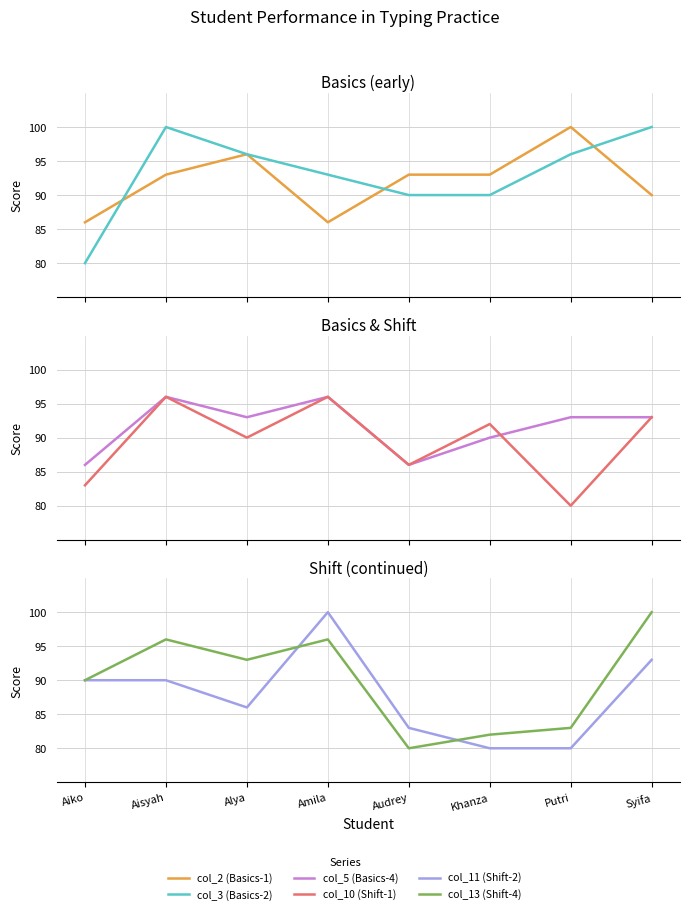

The col_11 (Shift-2) series shows 80 at Putri. True or false?

True